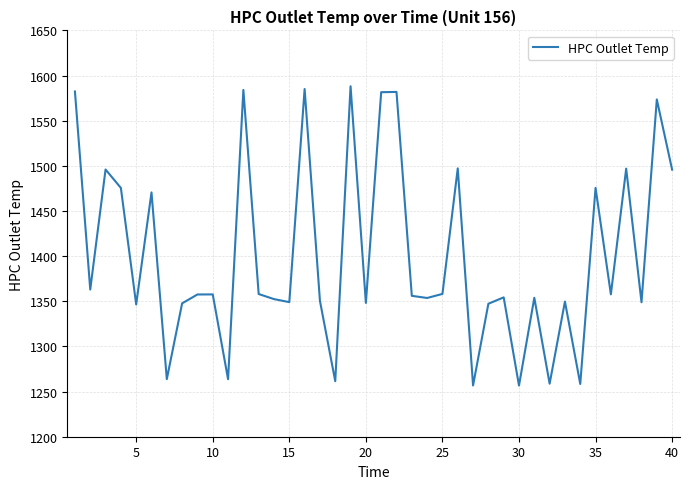

How many categories are shown in the chart?

40